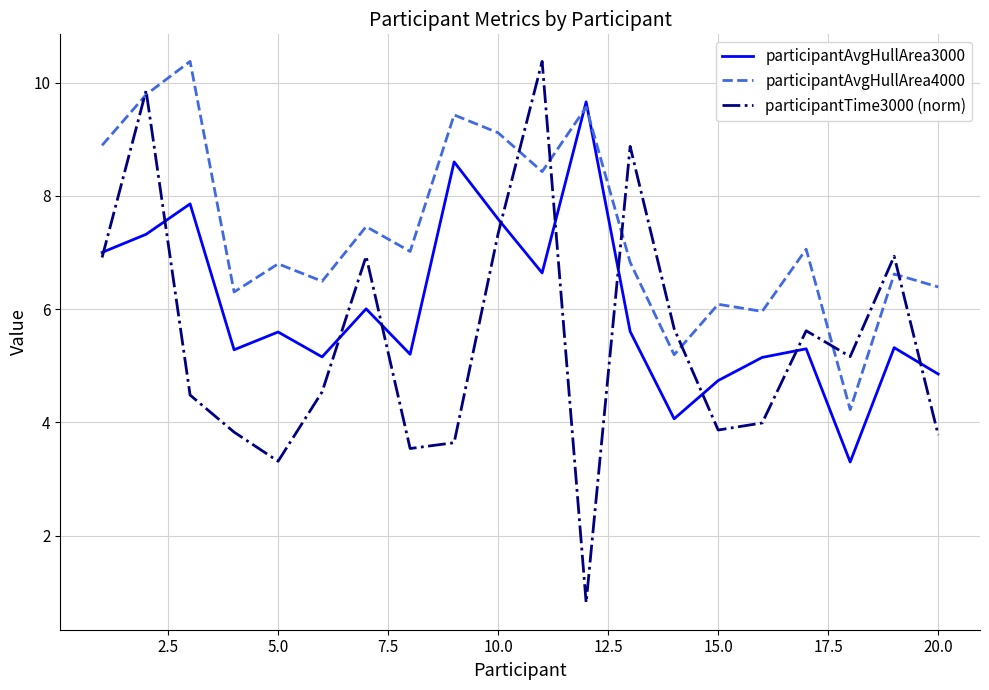

What is the difference between the maximum and minimum values in the participantTime3000 (norm) series?

9.6